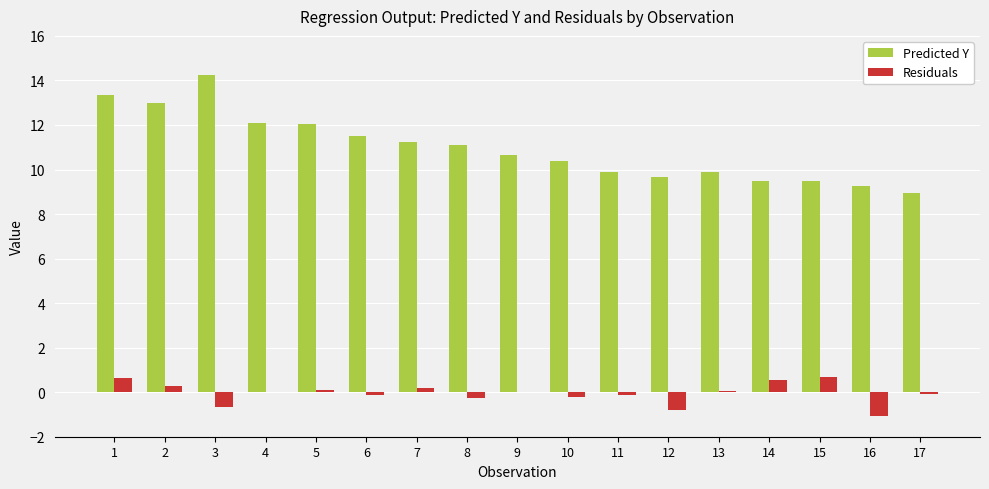

What is the highest value of the Predicted Y series?

14.3